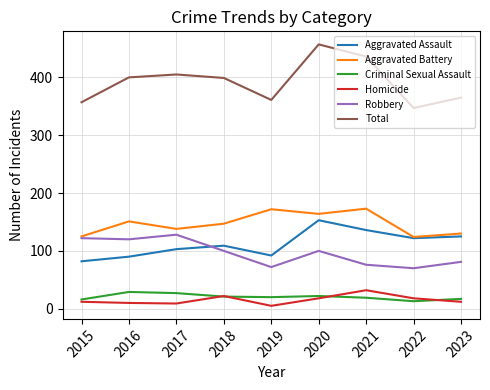

Does the chart have visible grid lines?

Yes